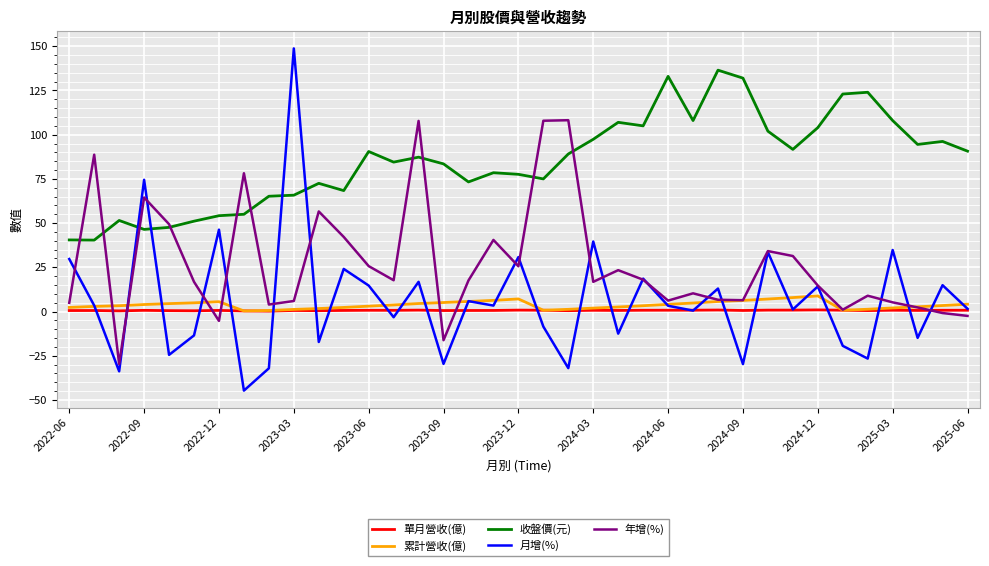

Which series has the largest total across all categories?

收盤價(元)